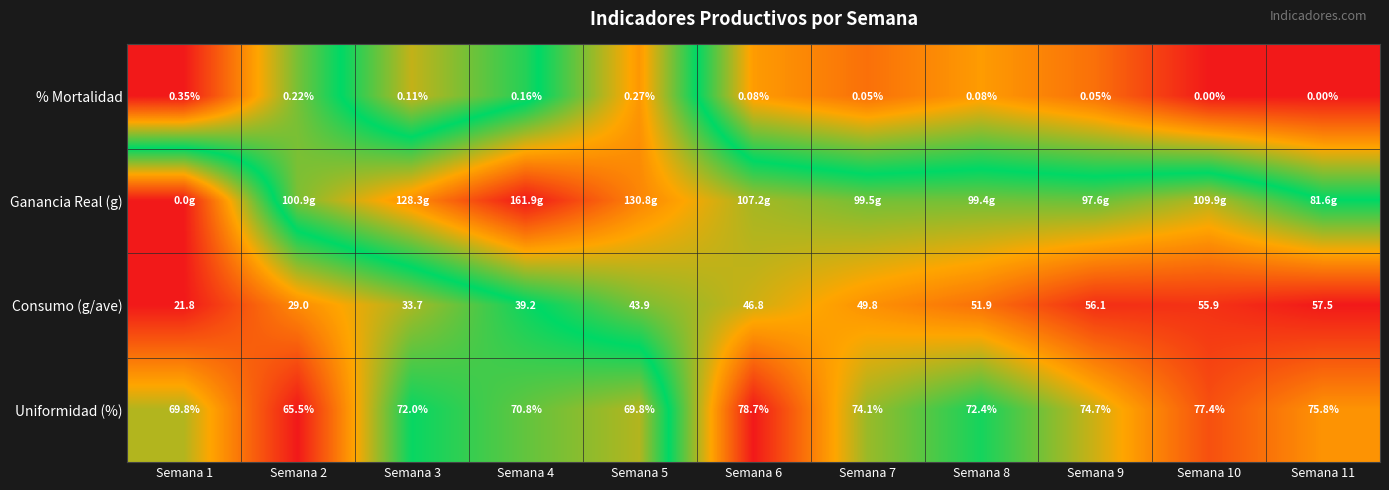

Which series has the largest total across all categories?

Ganancia Real (g)